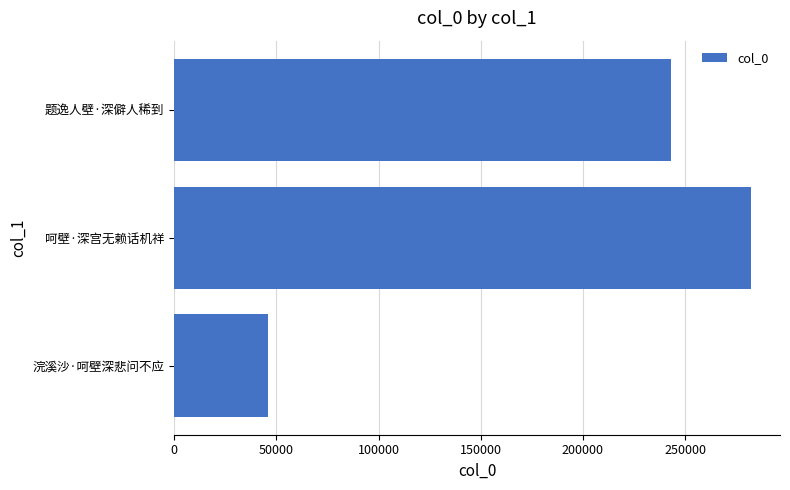

What is the difference between the maximum and second lowest values?

39048